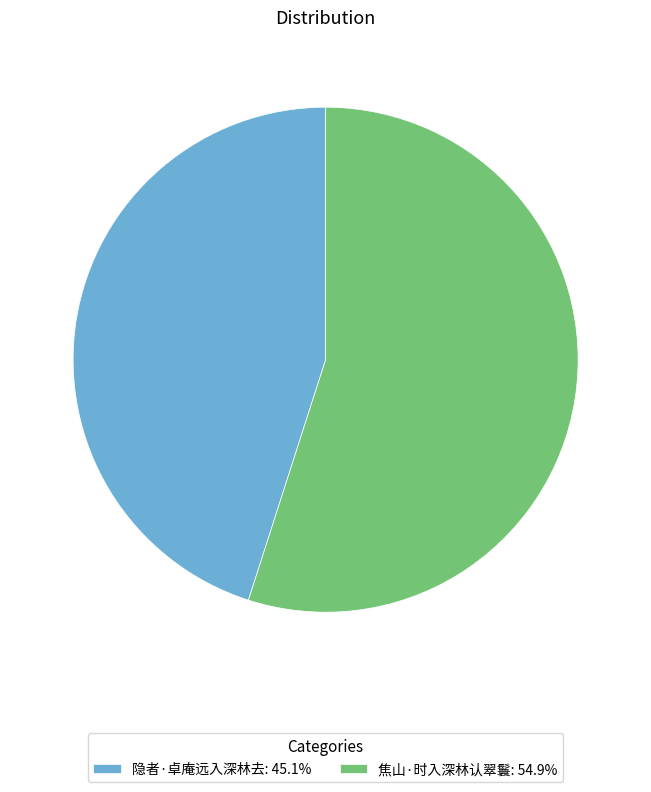

Does 隐者·卓庵远入深林去 account for over 50% of the chart?

No